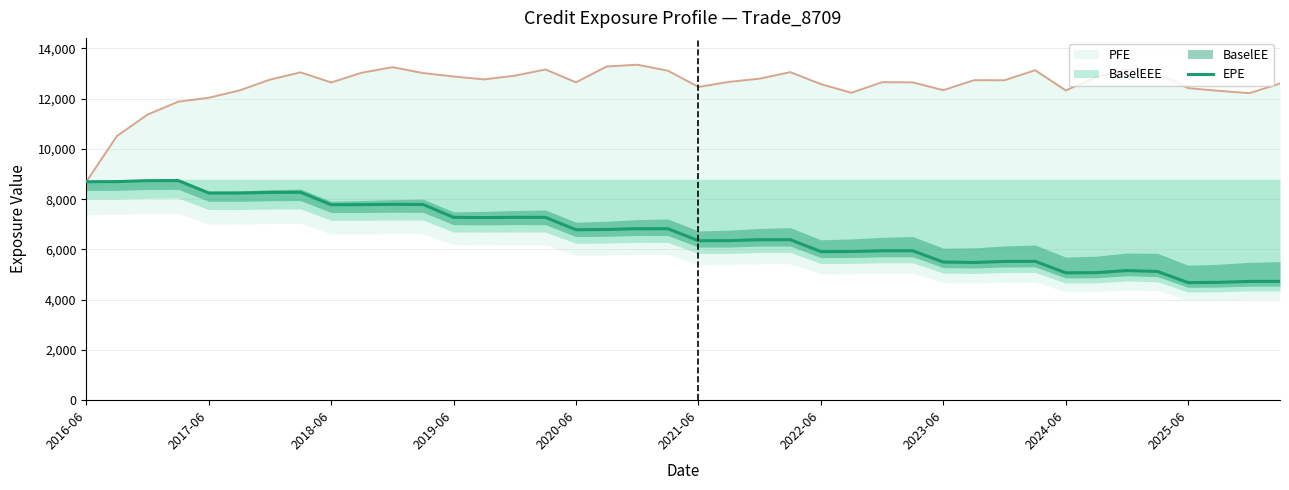

What is the lowest value of the EPE series?

4679.9